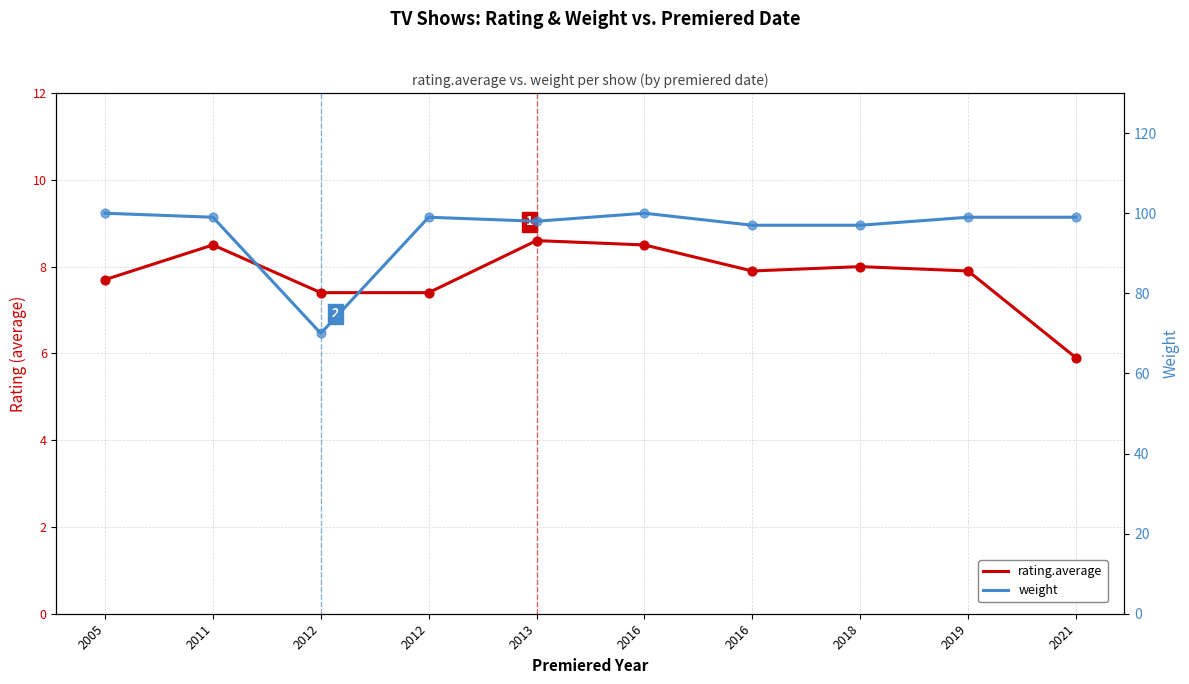

What are all the series names shown in the legend?

rating.average, weight